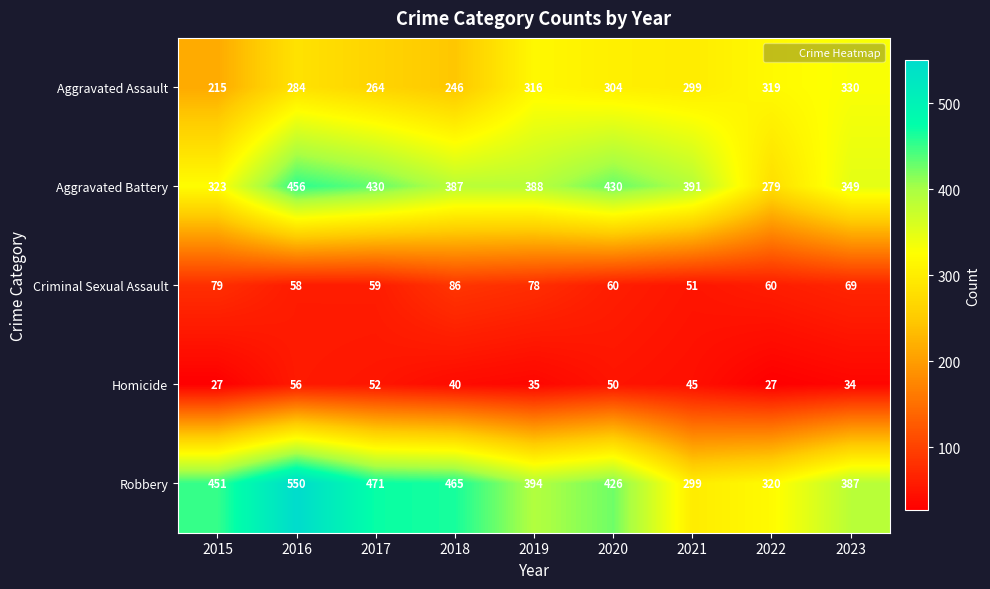

What is the difference between the maximum and second lowest values in the Criminal Sexual Assault series?

28